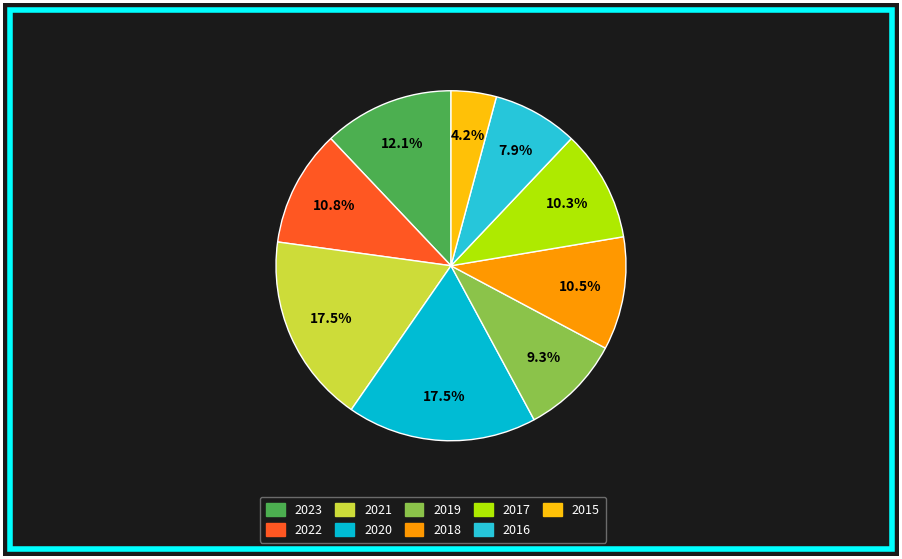

Is there a majority slice in this chart?

No